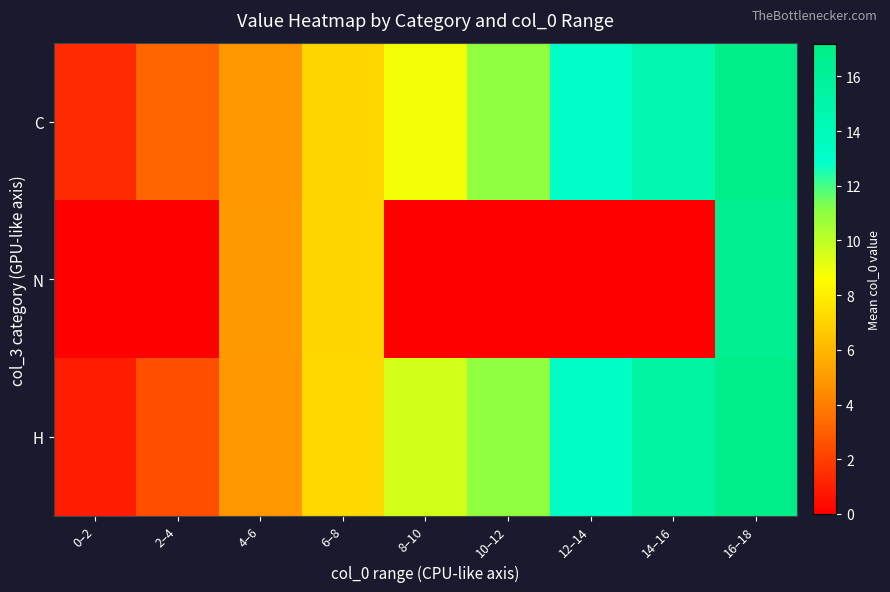

At which category is the sum across all series the highest?

16–18